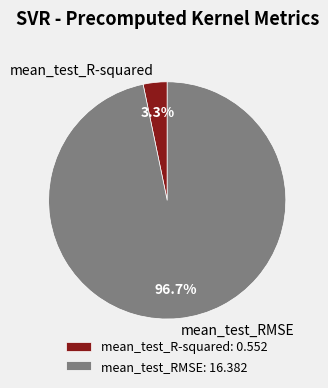

Rank the categories by value from highest to lowest.

mean_test_RMSE, mean_test_R-squared